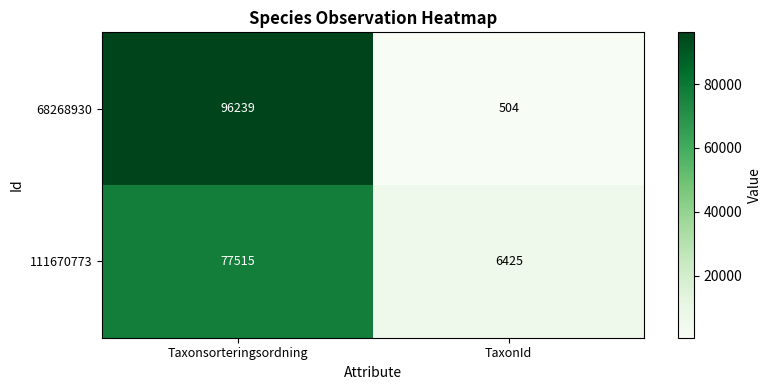

List the series in order of their overall mean, lowest first.

111670773, 68268930